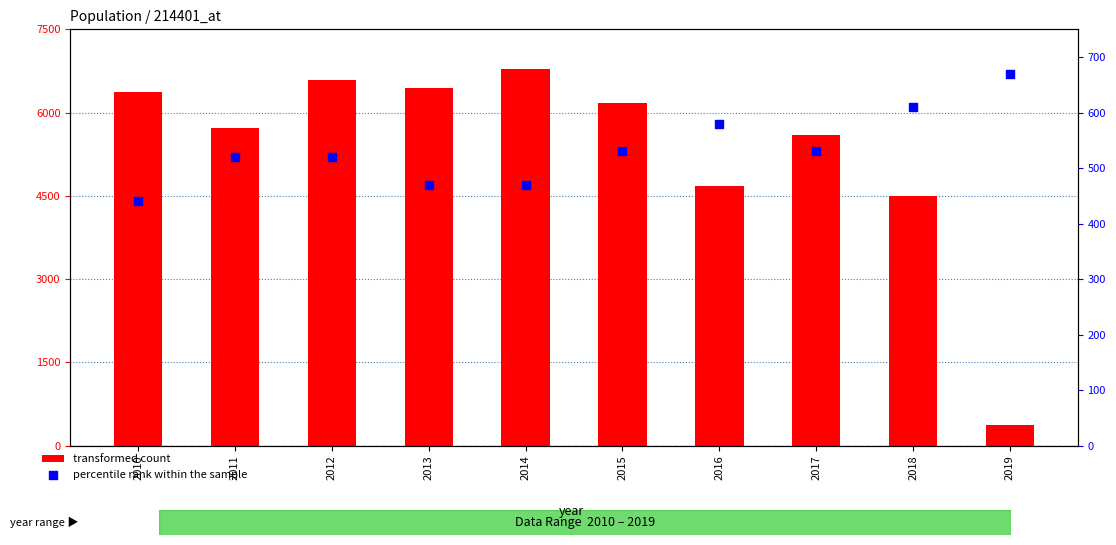

What are all the series names shown in the legend?

transformed count, percentile rank within the sample